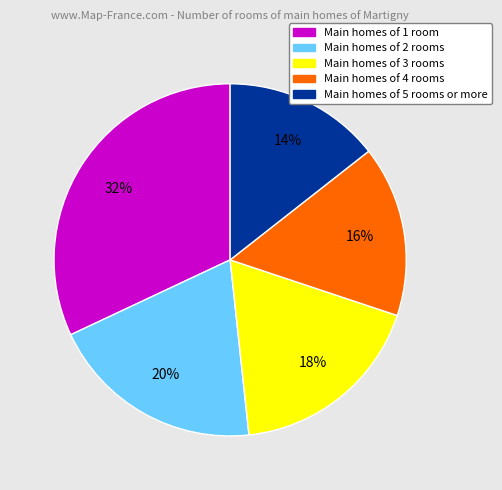

Does any single category account for the majority?

No